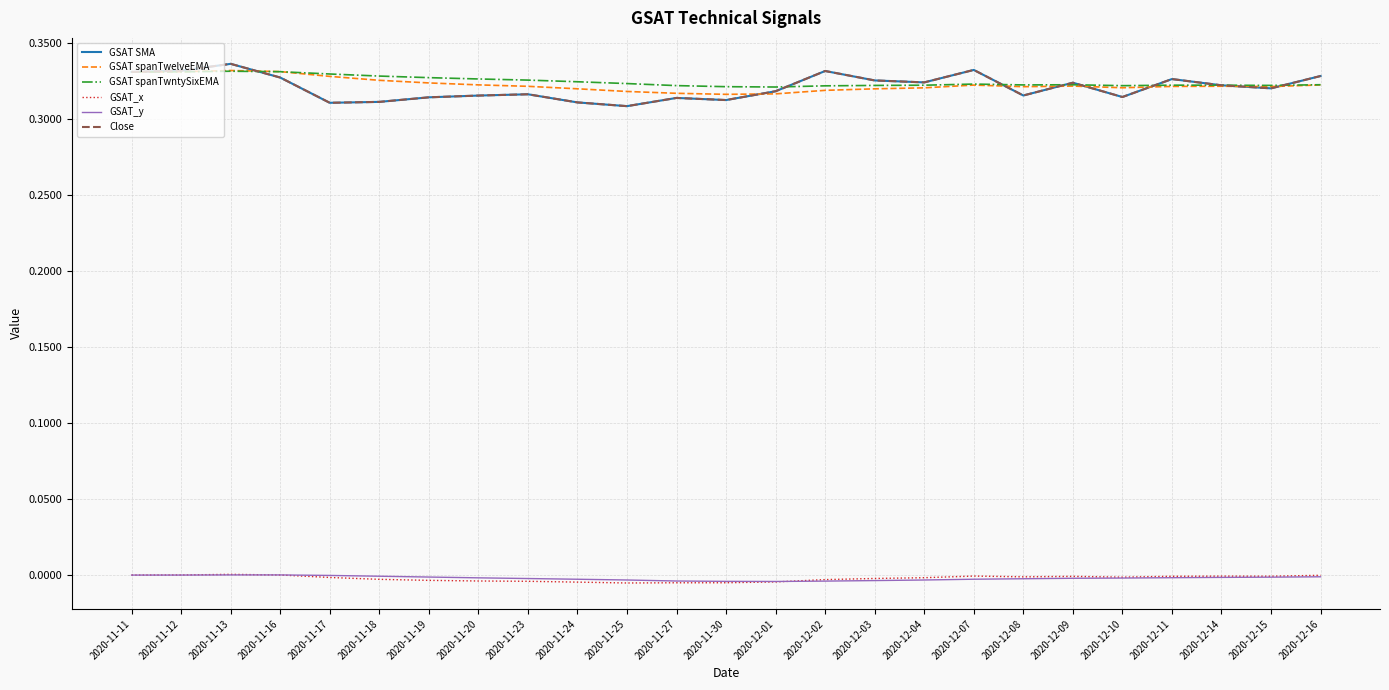

Does the chart have visible grid lines?

Yes